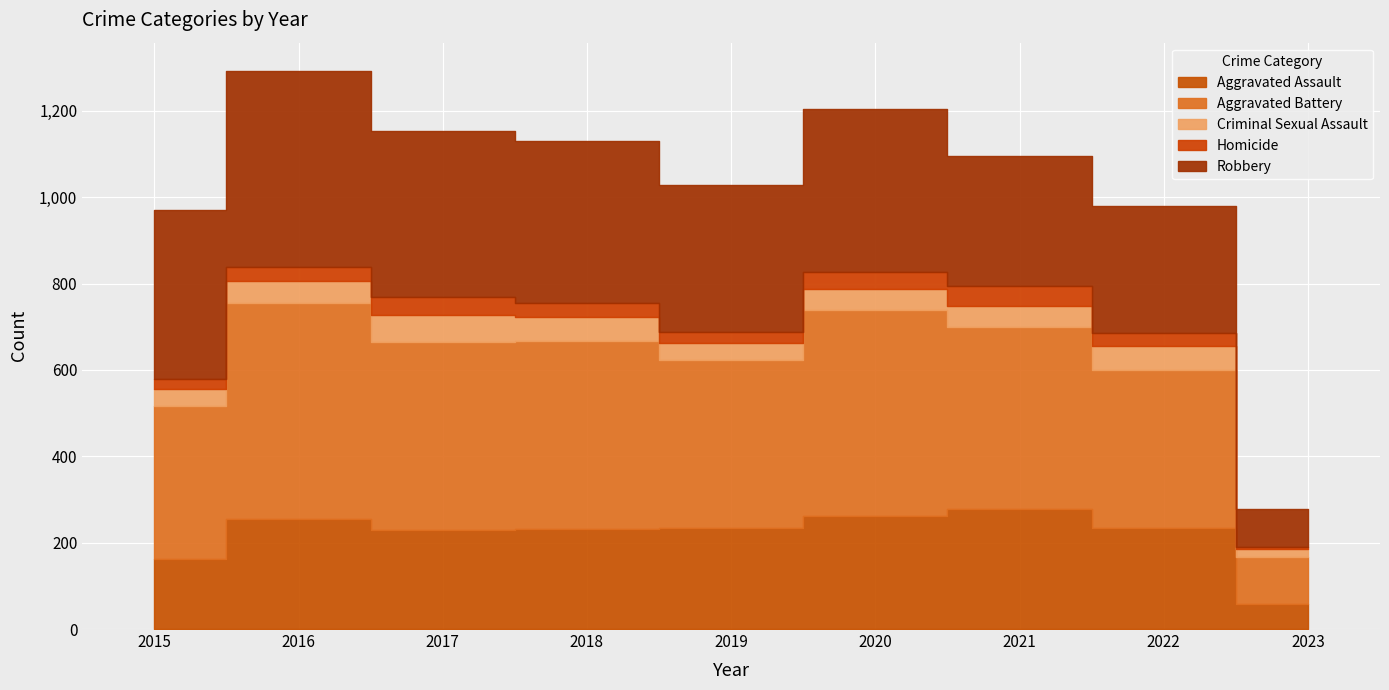

Reading left to right, what are all the values shown in this chart?

Aggravated Assault: 163	255	230	231	235	261	279	235	57
Aggravated Battery: 354	501	434	436	388	478	420	365	109
Criminal Sexual Assault: 38	49	62	56	40	49	50	56	20
Homicide: 23	33	42	31	24	39	46	29	5
Robbery: 393	455	386	375	340	378	300	295	88